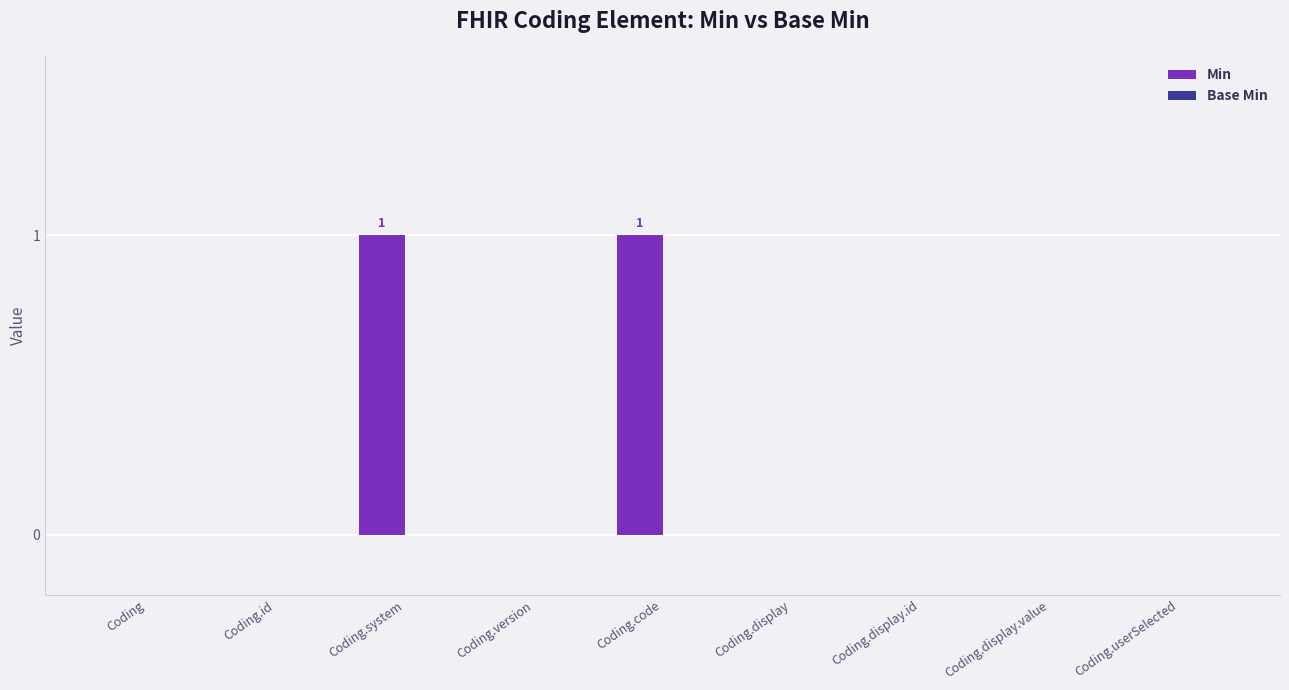

Reading left to right, list all the values displayed in this chart.

Coding=0	Coding.id=0	Coding.system=1	Coding.version=0	Coding.code=1	Coding.display=0	Coding.display.id=0	Coding.display.value=0	Coding.userSelected=0